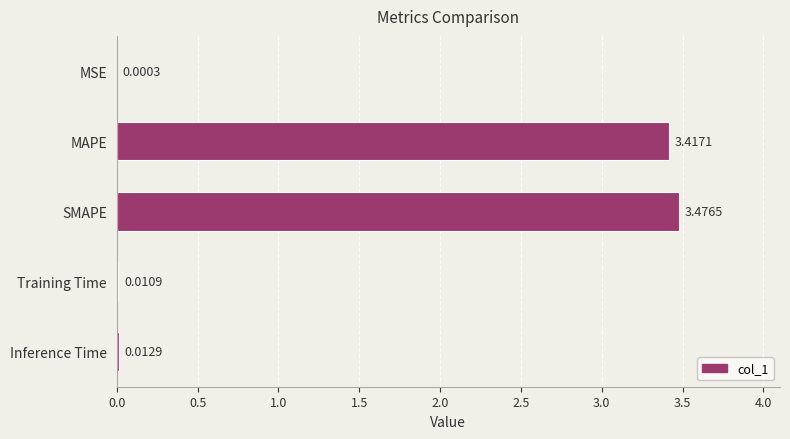

Which category has the highest value across all series?

SMAPE